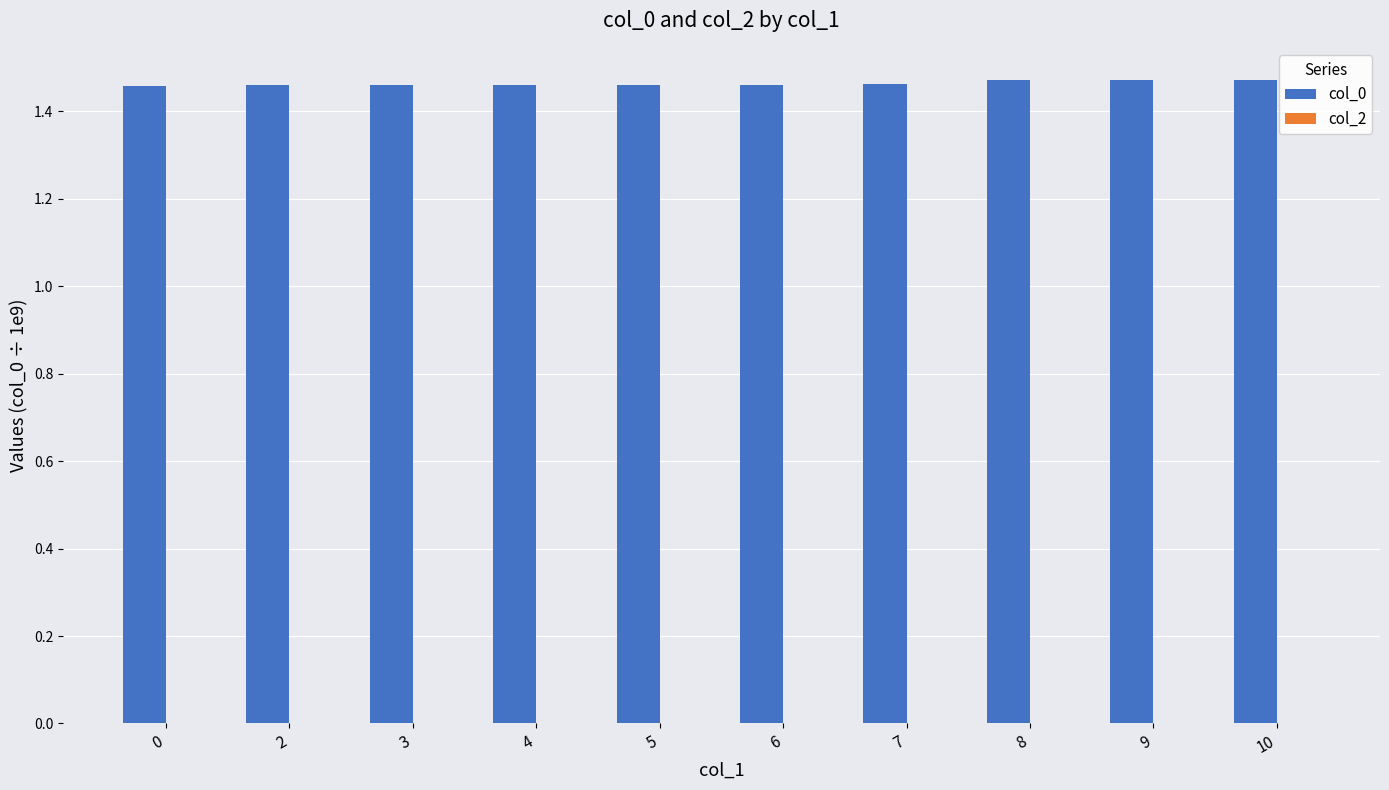

What is the sum of the values at 6 and 8?

2.9